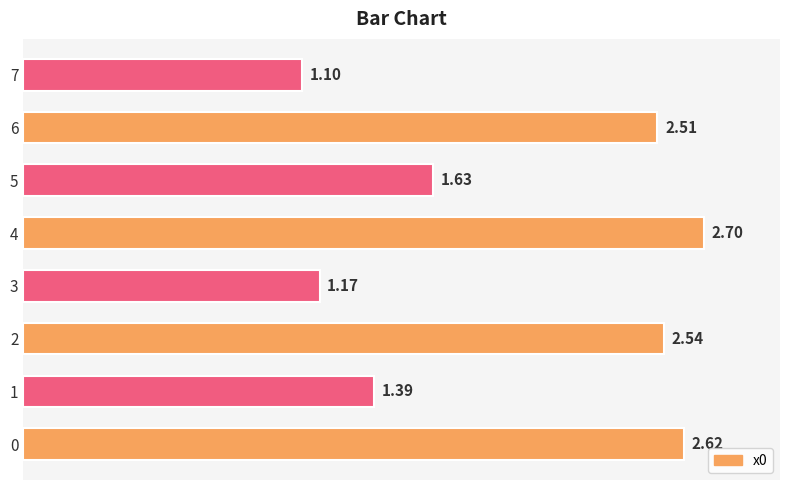

What is the change in value from 2 to 3?

-1.4